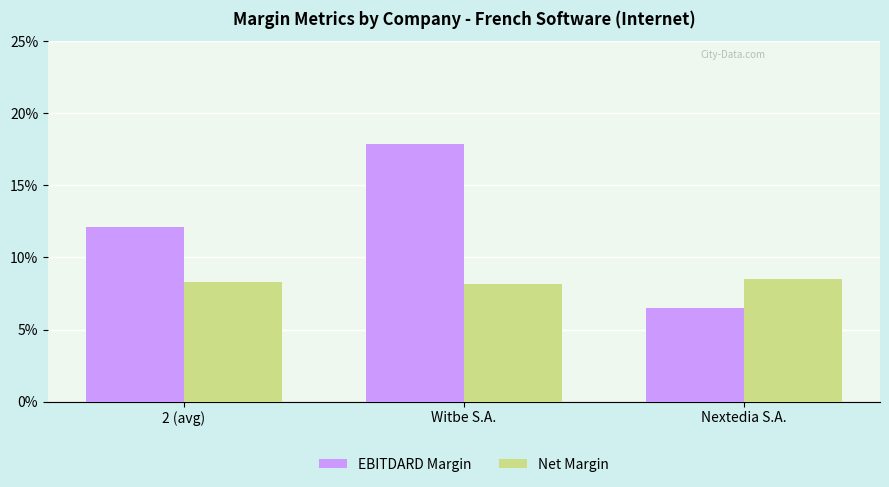

What value does the Net Margin series have at 2 (avg)?

8.3